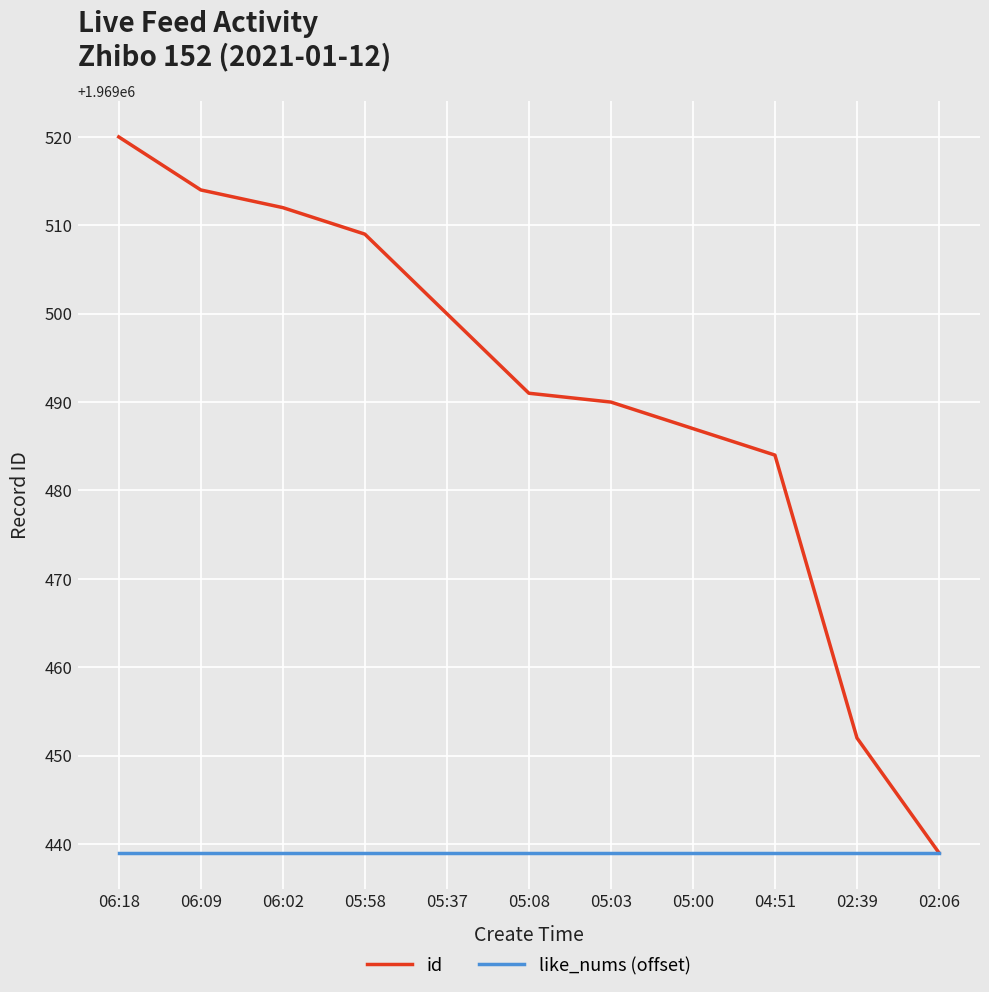

What is the maximum value for id?

1969520